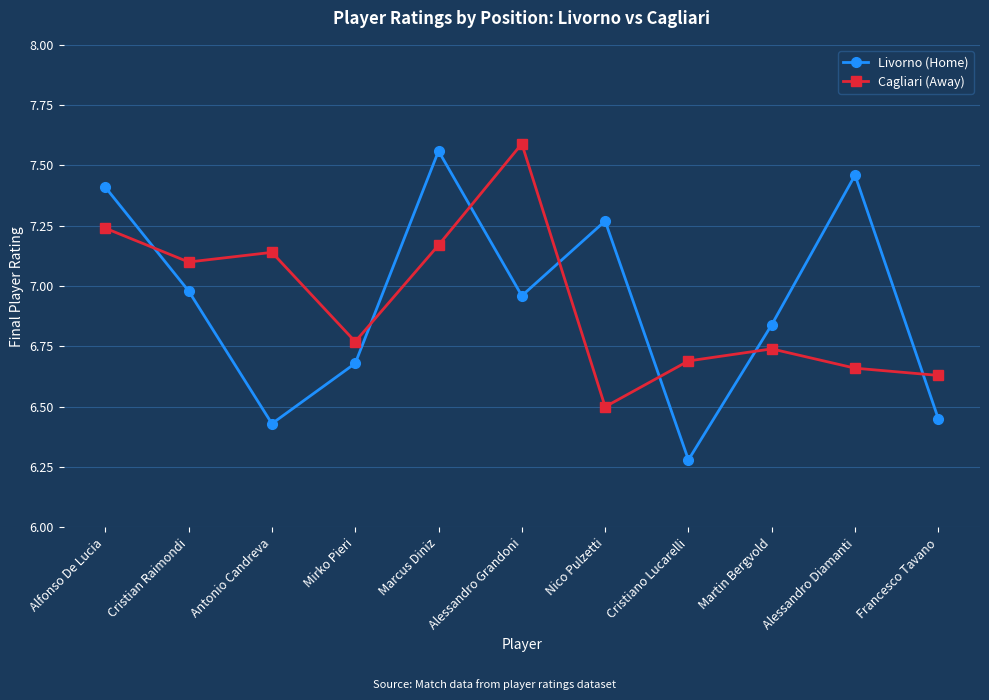

The value of Livorno (Home) at Cristian Raimondi is 7.0. True or false?

True